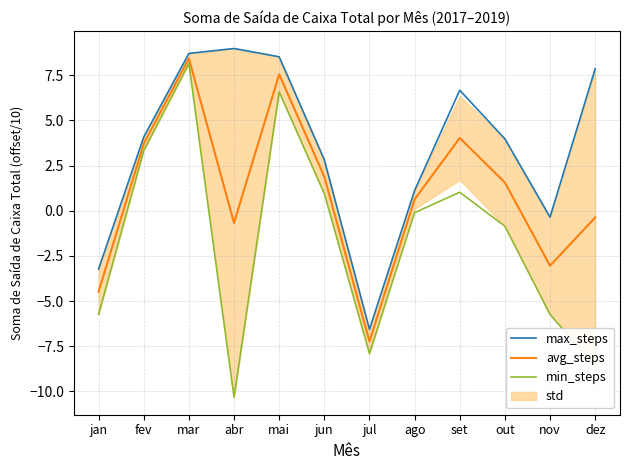

Reading left to right, list all the values displayed in this chart.

max_steps: -3.2	4.1	8.7	9.0	8.5	2.8	-6.6	1.1	6.7	4.0	-0.4	7.9
avg_steps: -4.5	3.7	8.4	-0.7	7.6	1.9	-7.2	0.6	4.0	1.6	-3.0	-0.4
min_steps: -5.7	3.3	8.2	-10.3	6.6	1.0	-7.9	-0.1	1.0	-0.9	-5.7	-8.6